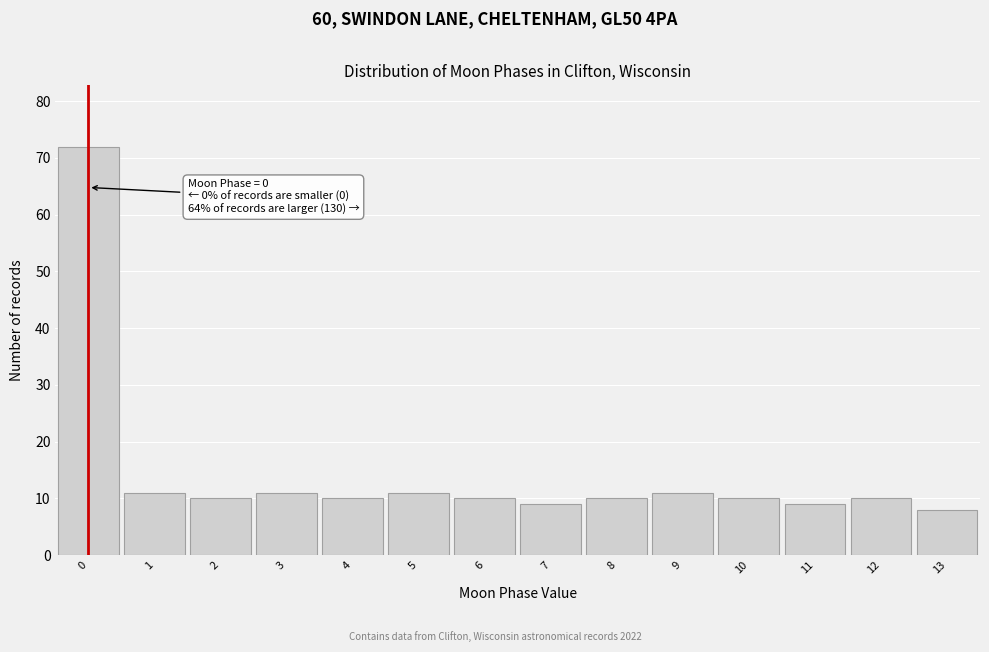

Which range on the x-axis has the tallest bar?

-0.5 to 0.5